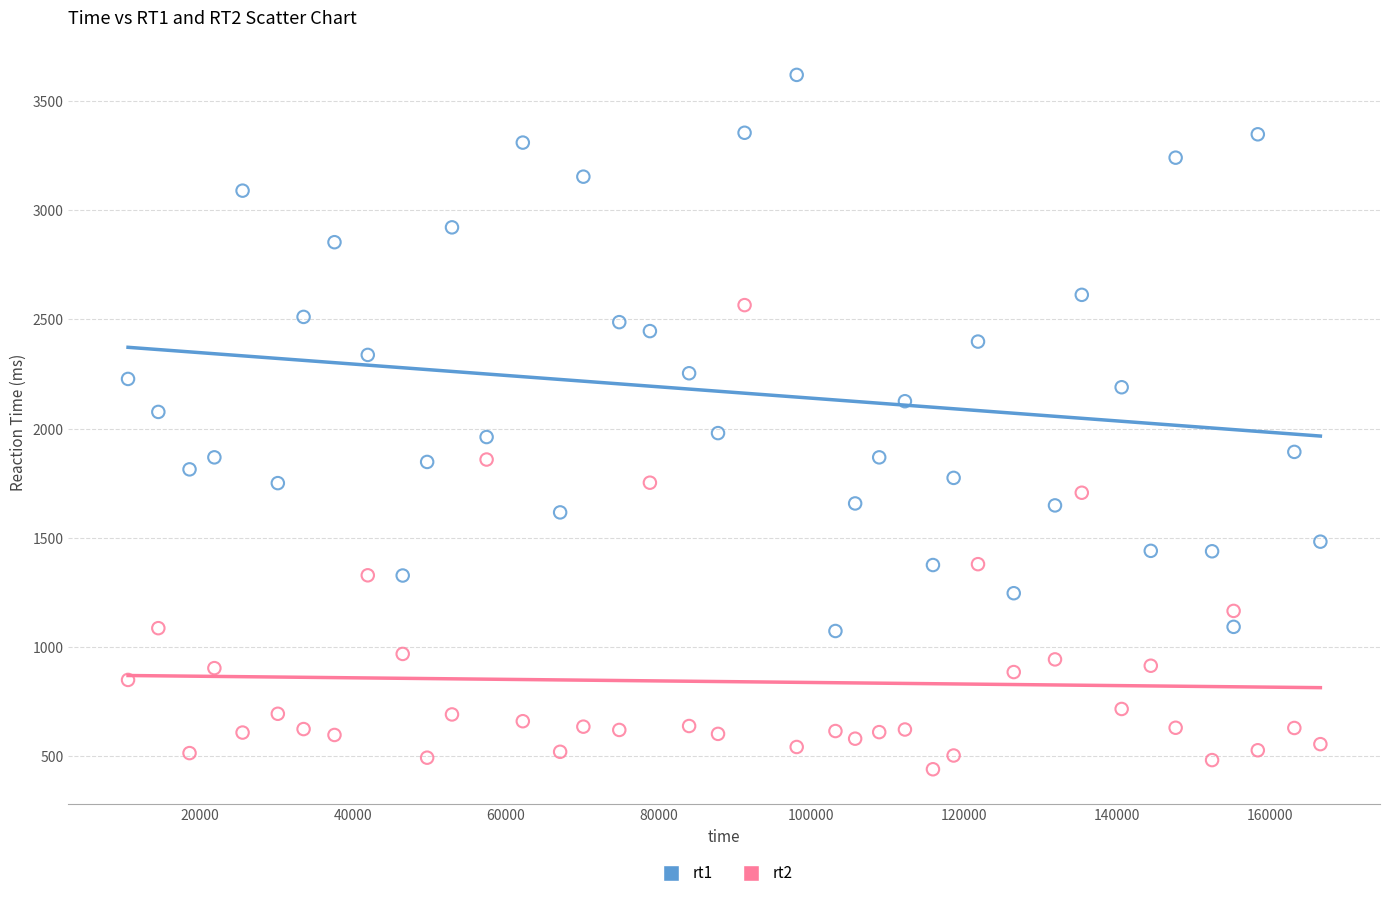

Which series contains the lowest Y value?

rt2